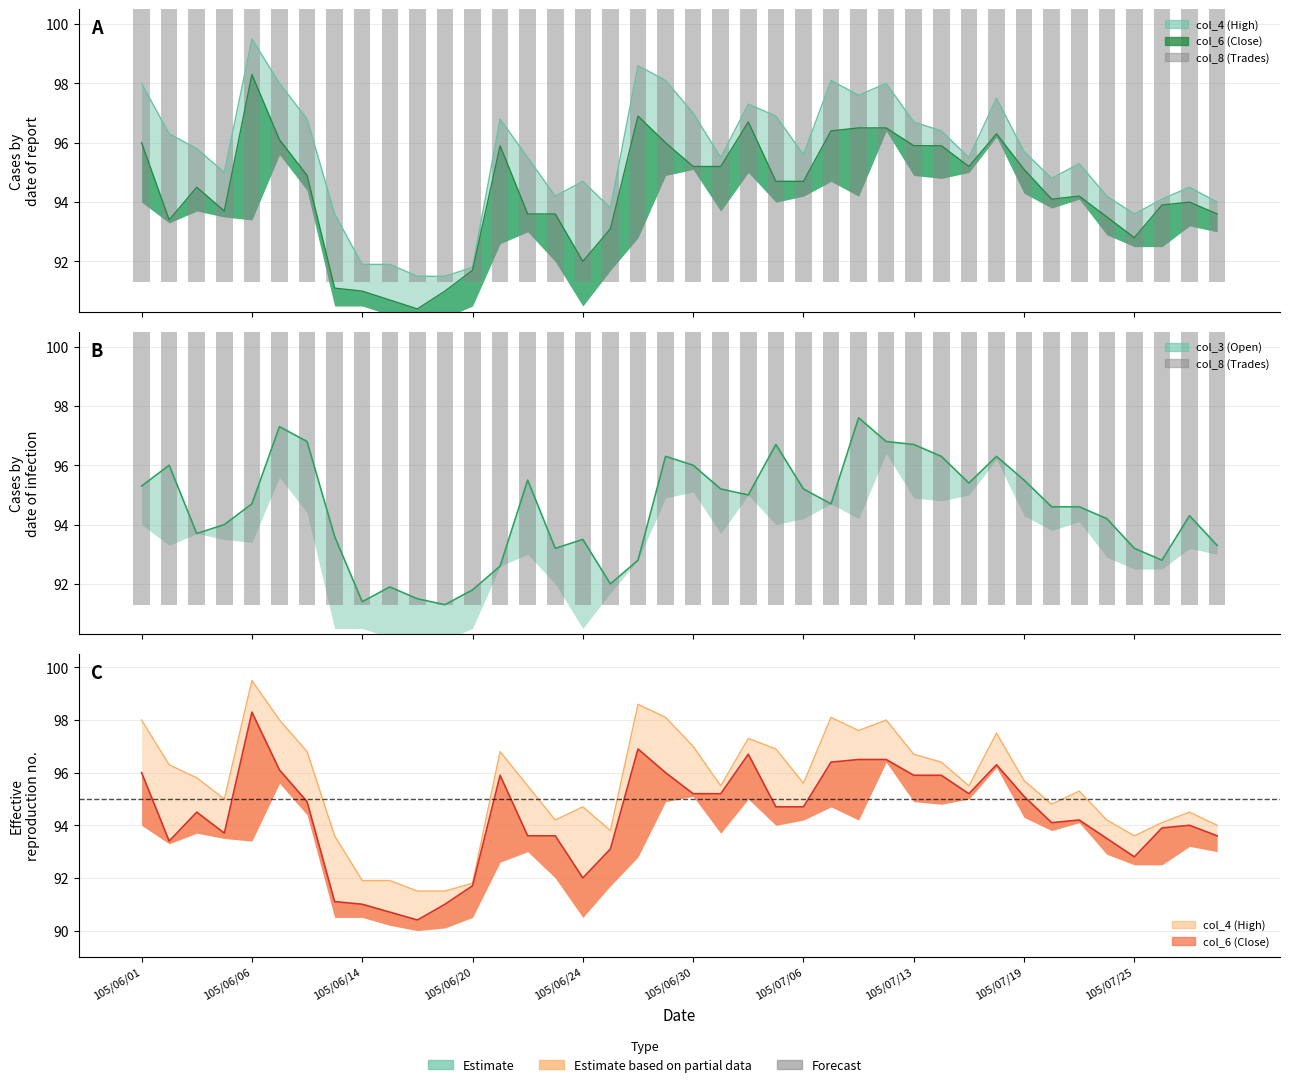

Where is col_4 nearest to the value 95?

105/06/04